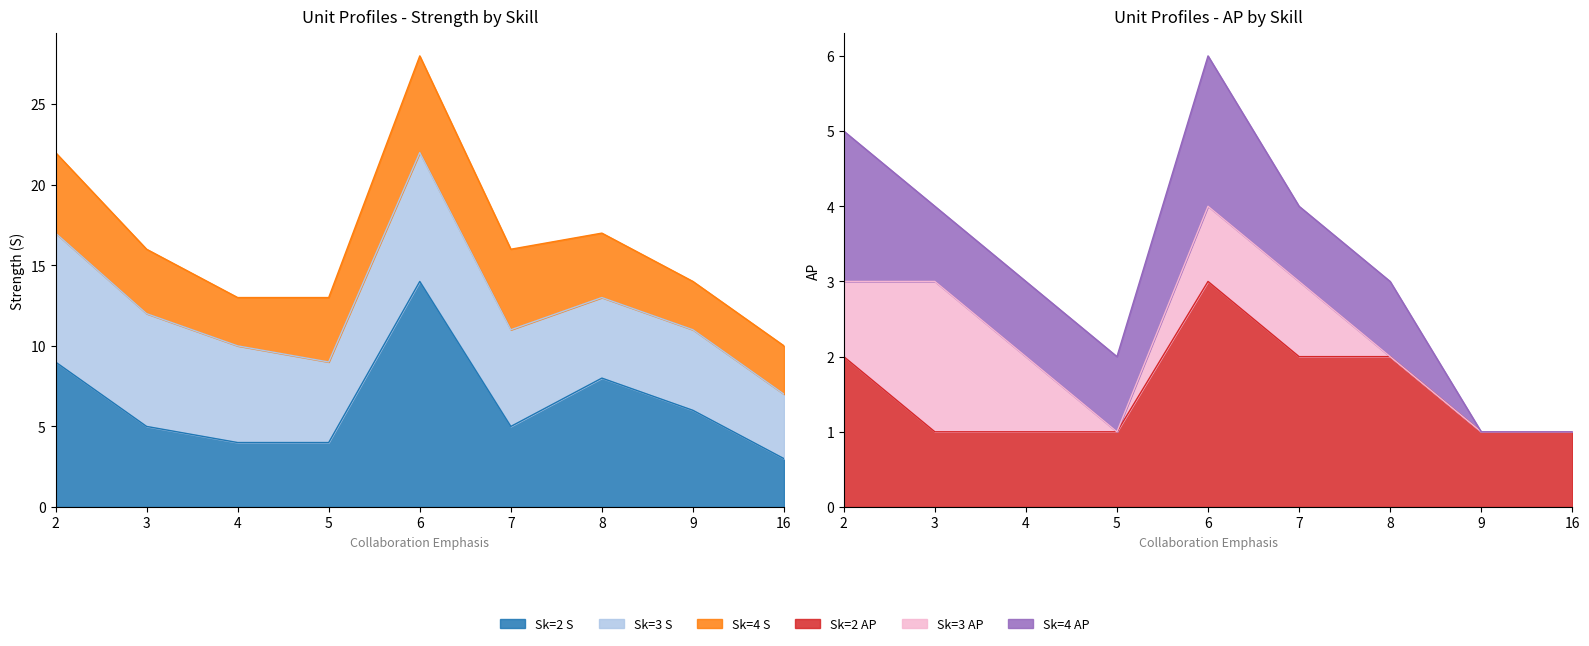

Reading left to right, transcribe all the data shown in this chart.

Sk=2 S: 2=9	3=5	4=4	5=4	6=14	7=5	8=8	9=6	16=3
Sk=2 AP: 2=2	3=1	4=1	5=1	6=3	7=2	8=2	9=1	16=1
Sk=3 S: 2=8	3=7	4=6	5=5	6=8	7=6	8=5	9=5	16=4
Sk=3 AP: 2=1	3=2	4=1	5=0	6=1	7=1	8=0	9=0	16=0
Sk=4 S: 2=5	3=4	4=3	5=4	6=6	7=5	8=4	9=3	16=3
Sk=4 AP: 2=2	3=1	4=1	5=1	6=2	7=1	8=1	9=0	16=0